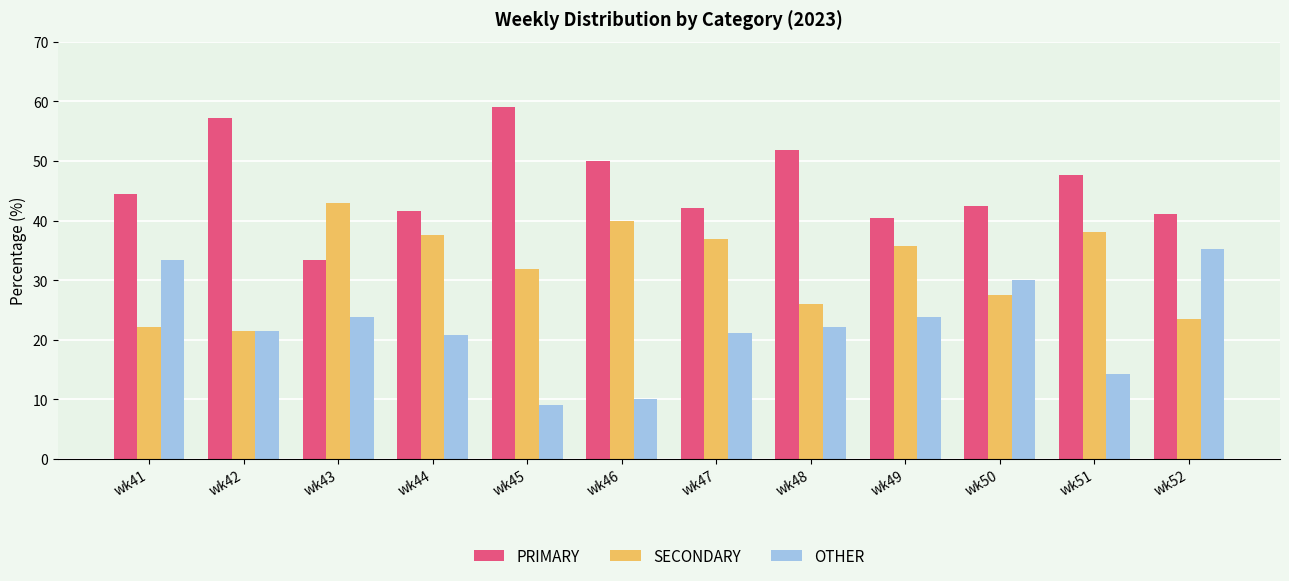

What is the difference between the SECONDARY values at wk41 and wk49?

13.5